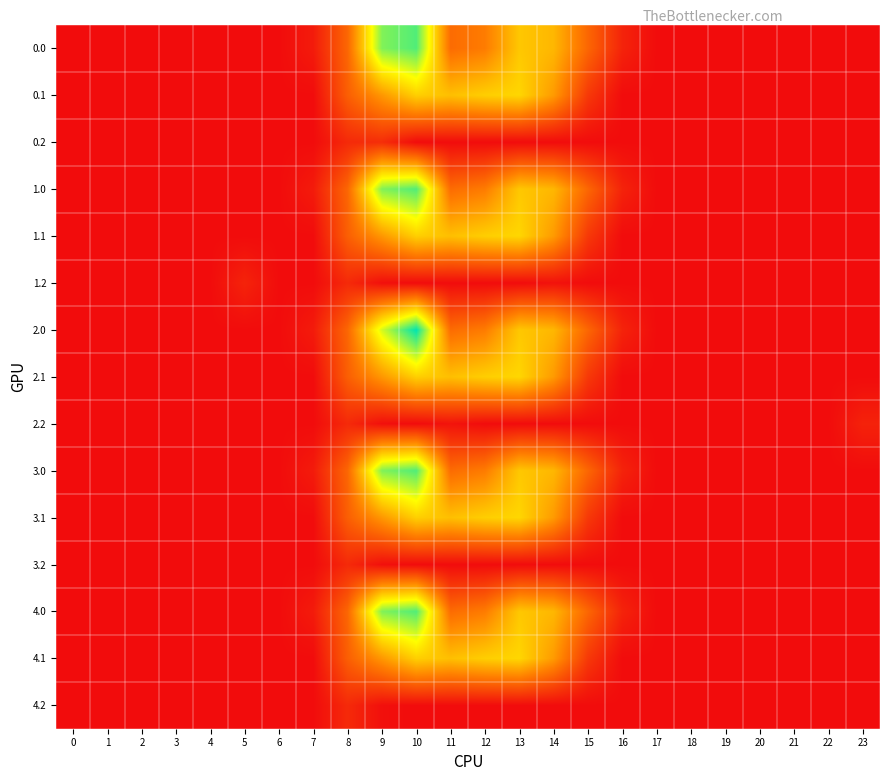

How many distinct data groups are displayed?

15